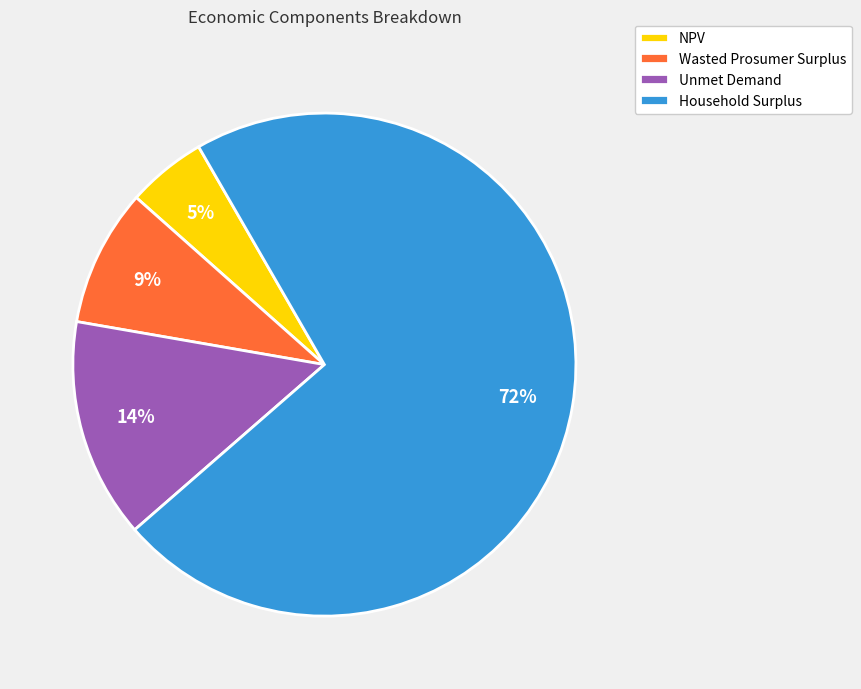

Which slice is the smallest?

NPV